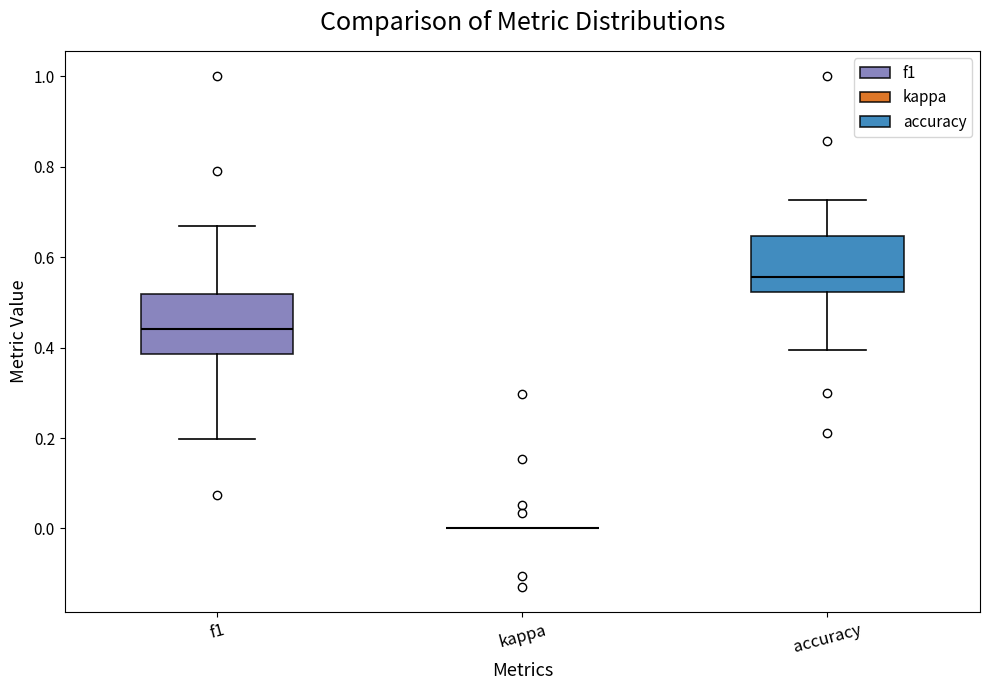

Reading left to right, transcribe this box plot: for each box, give where its median line is, the range the box spans, and where its two whiskers end, as read against the y-axis. The values are not printed on the chart, so give them approximately, as read against the axis.

f1: median 0.44, box 0.38 to 0.52, whiskers 0.20 to 0.66
kappa: box collapsed to a line at 0.00, whiskers 0.00 to 0.00
accuracy: median 0.56, box 0.52 to 0.64, whiskers 0.40 to 0.72